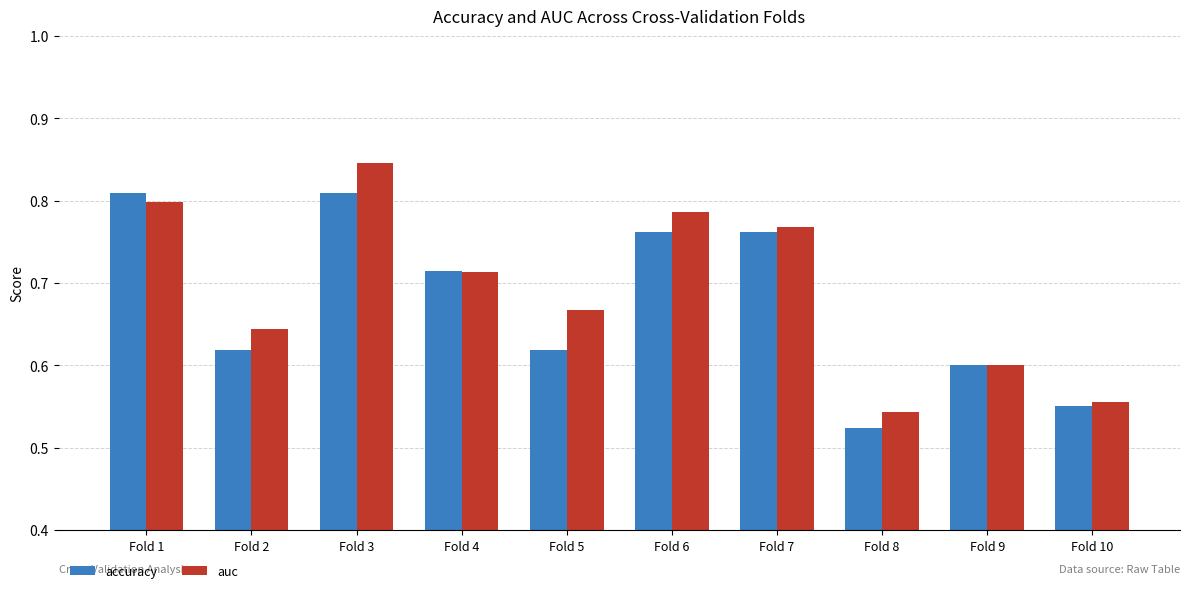

How many groups of bars are there?

10